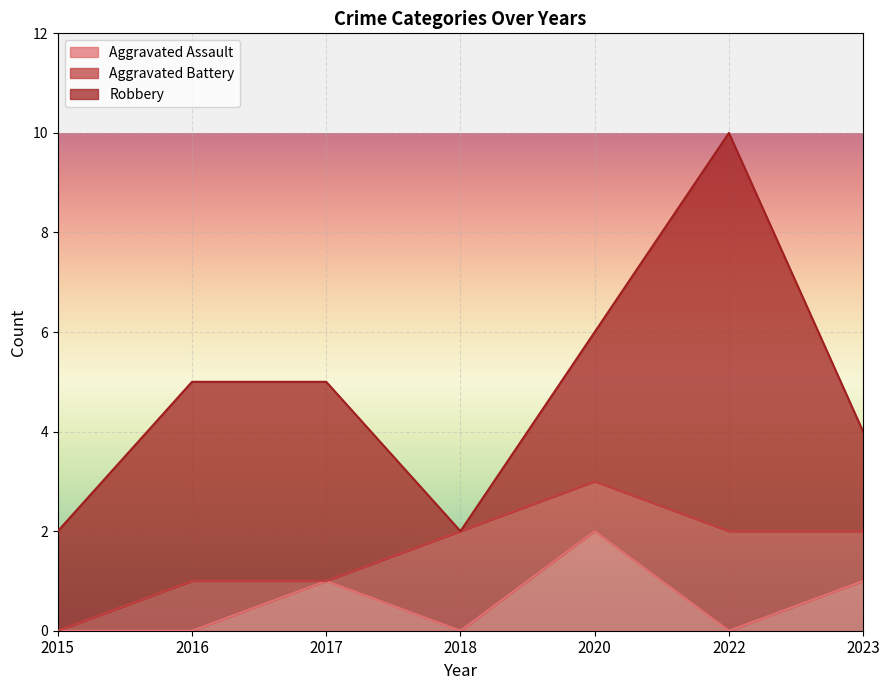

What is the value of the Aggravated Battery point at the 5th from the left?

1